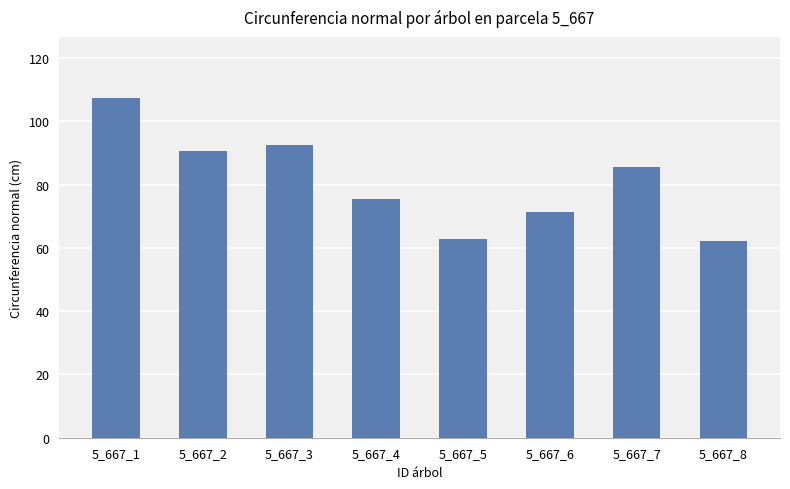

What is the value of the 6th bar from the left?

71.4